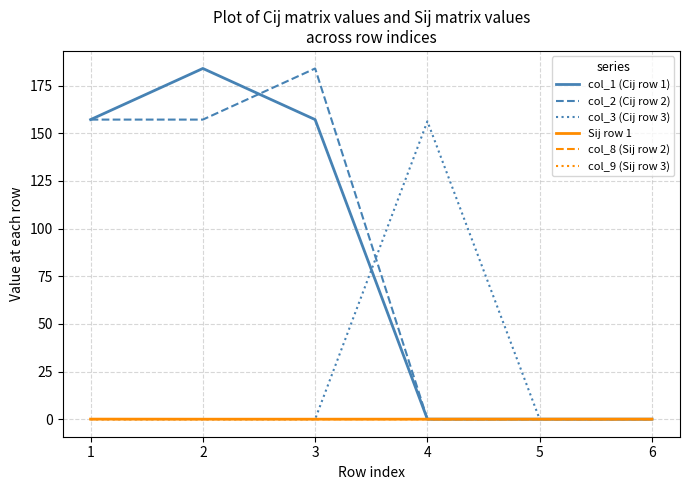

What is the total value across all series at 3?

341.1